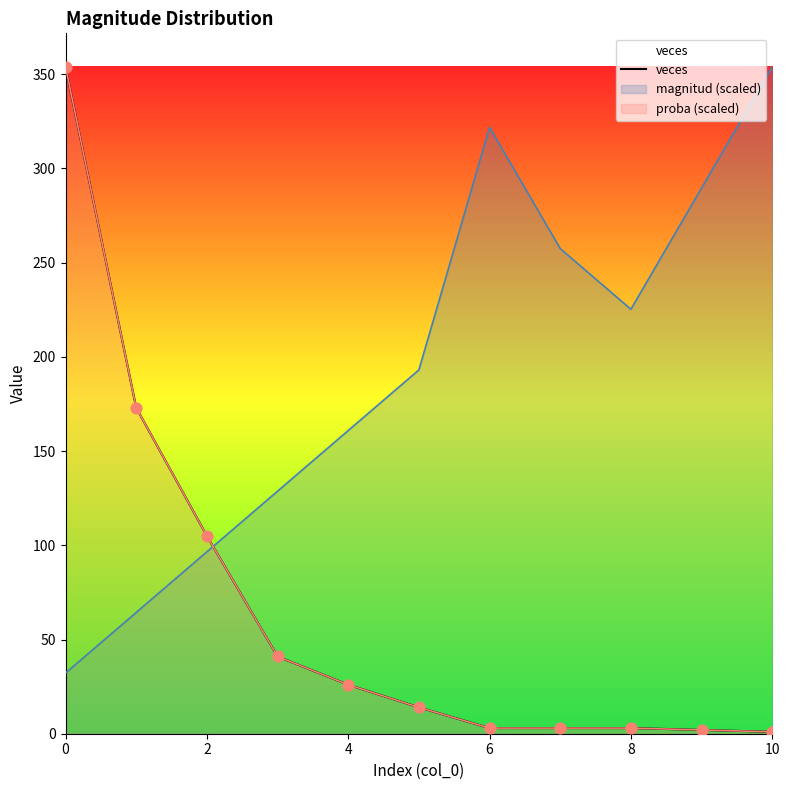

Approximately how many times larger is the value at 10 compared to 8?

0.3